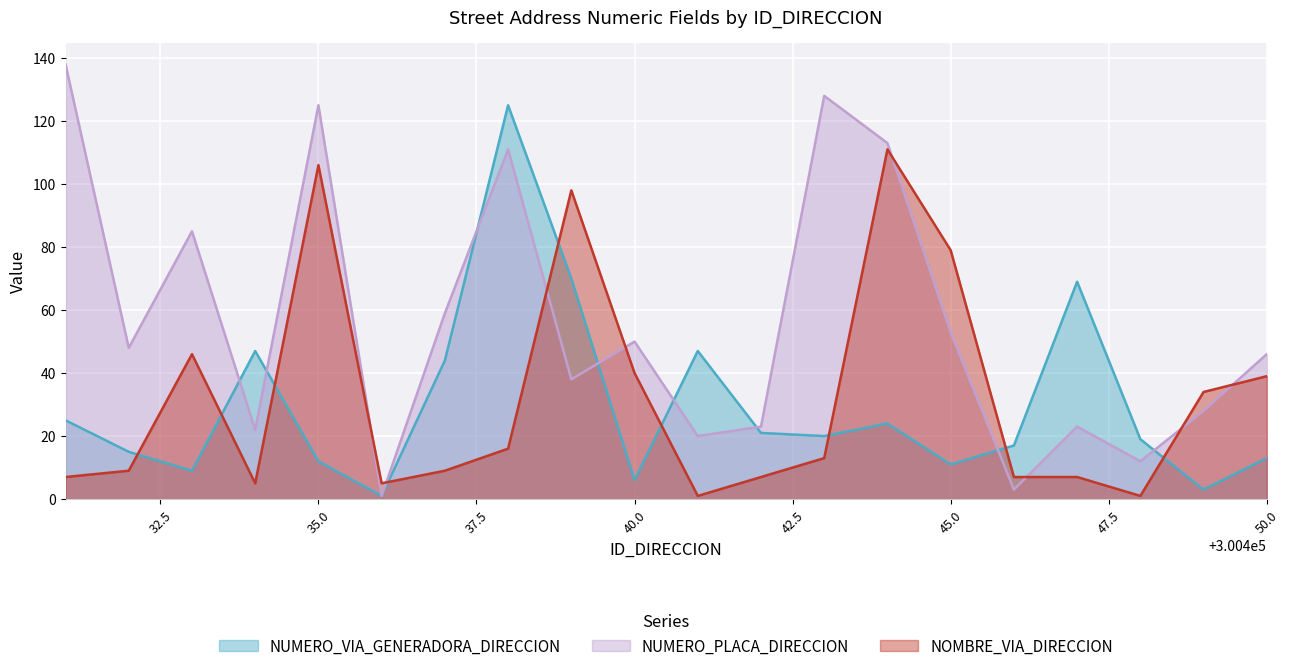

At how many categories does at least one series exceed 111?

5